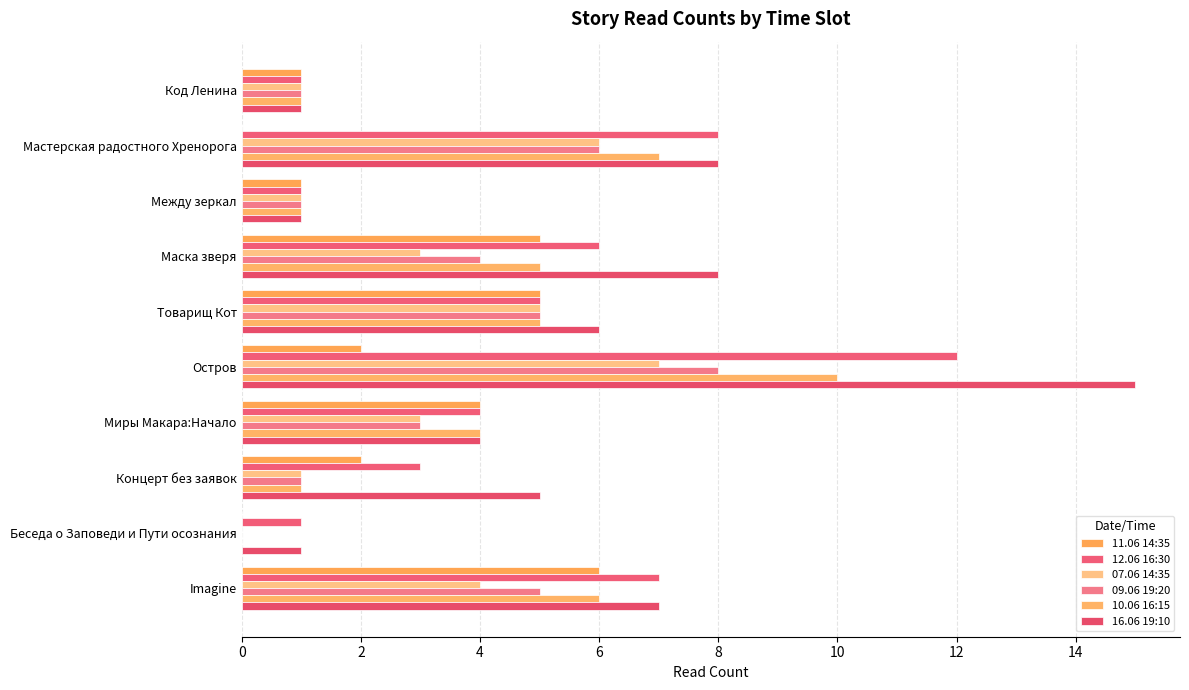

Count the number of data series in this chart.

6